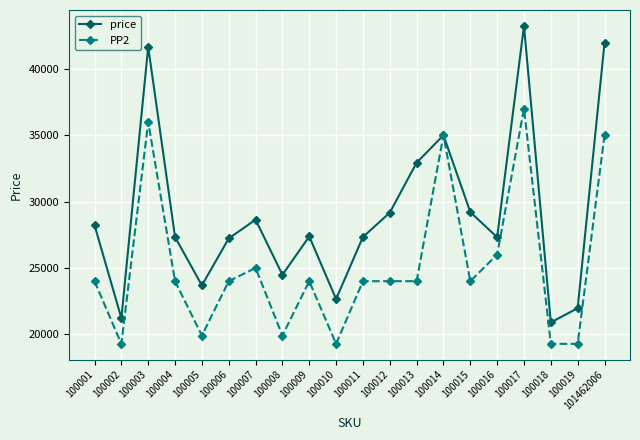

At which category is the sum across all series the highest?

100017